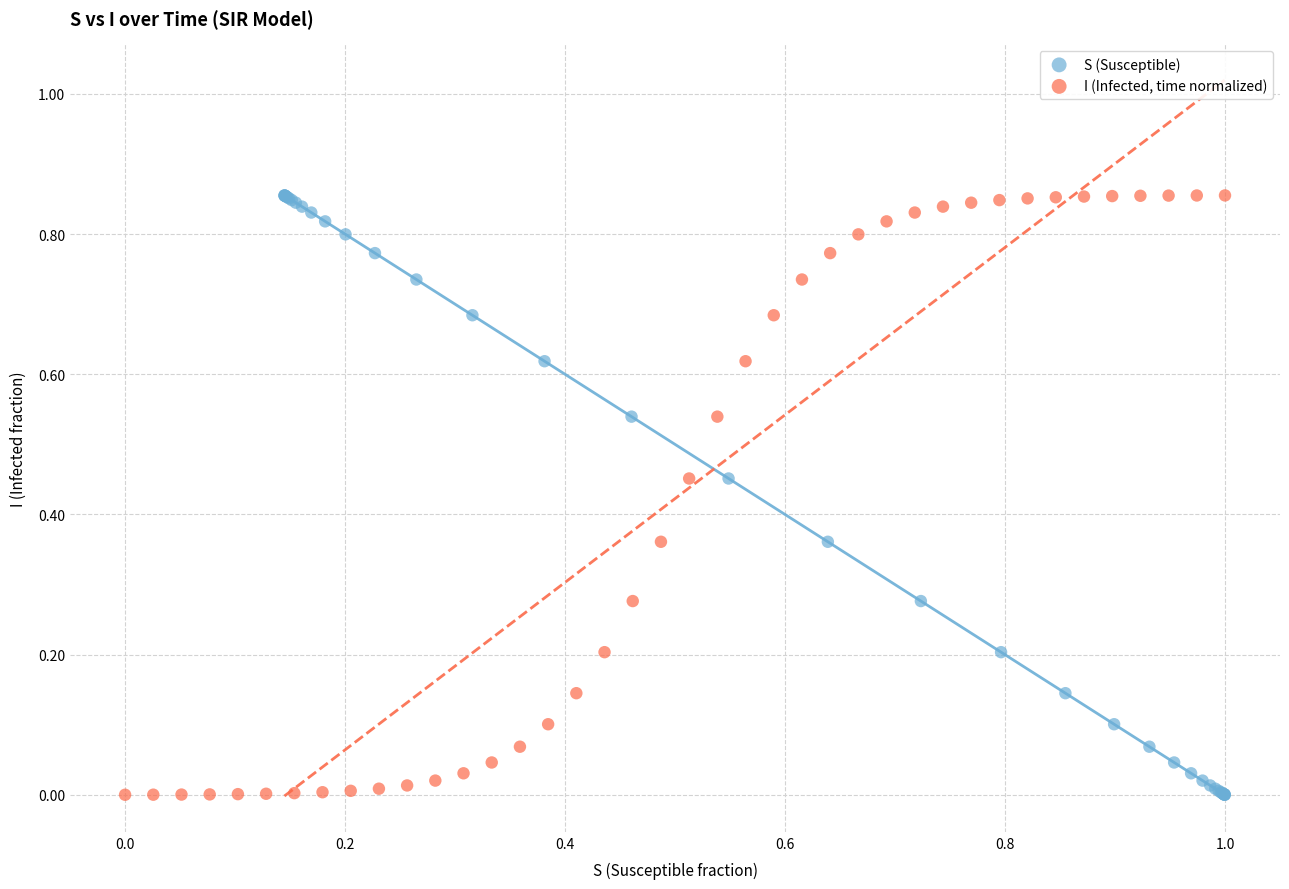

What are all the series names shown in the legend?

S (Susceptible), I (Infected, time normalized)